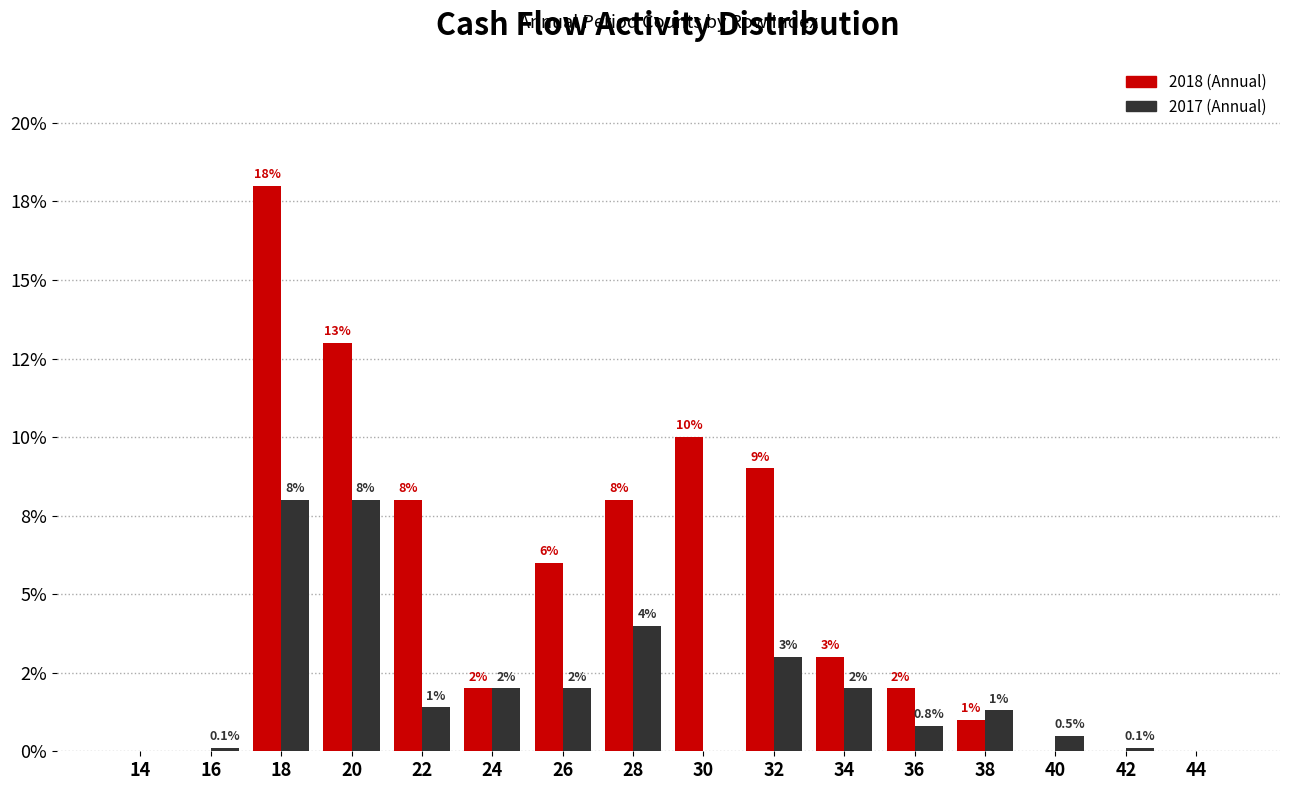

Are the bars horizontal?

No